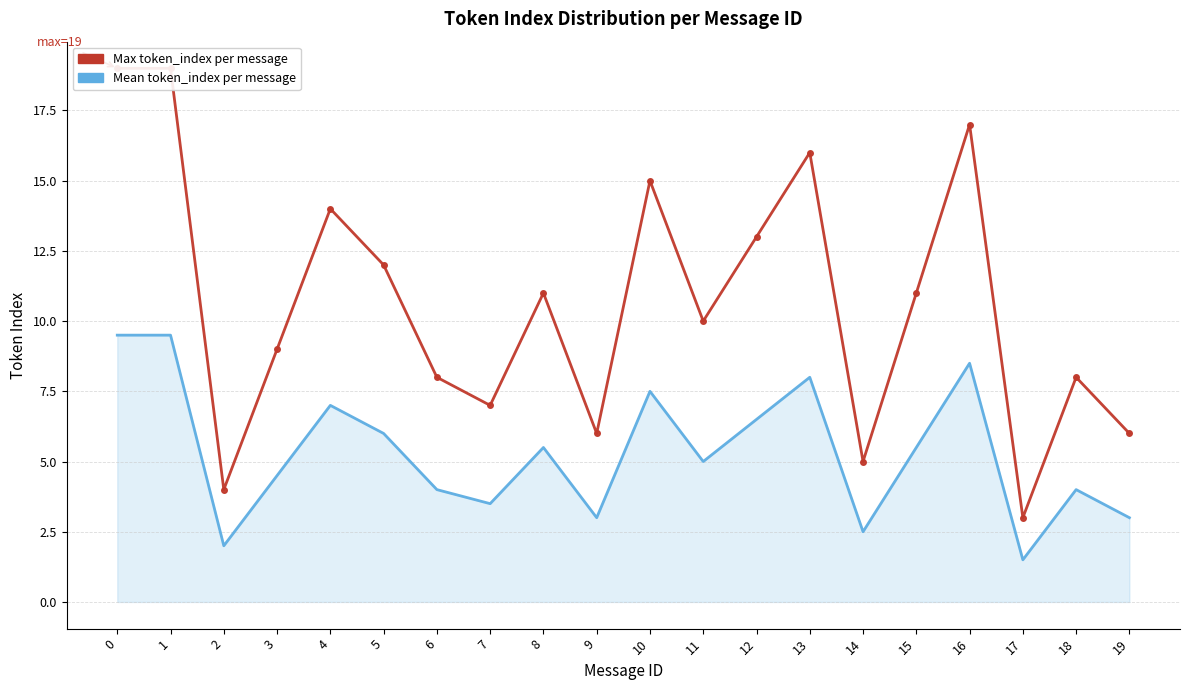

What is the difference between the highest and lowest values at 10?

7.5